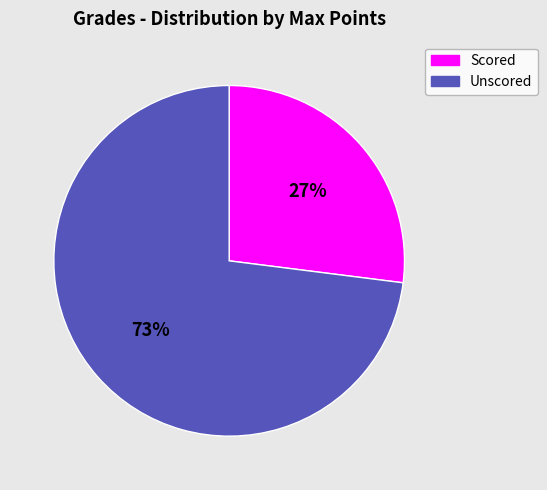

To the nearest percent, what portion does Unscored represent?

73%